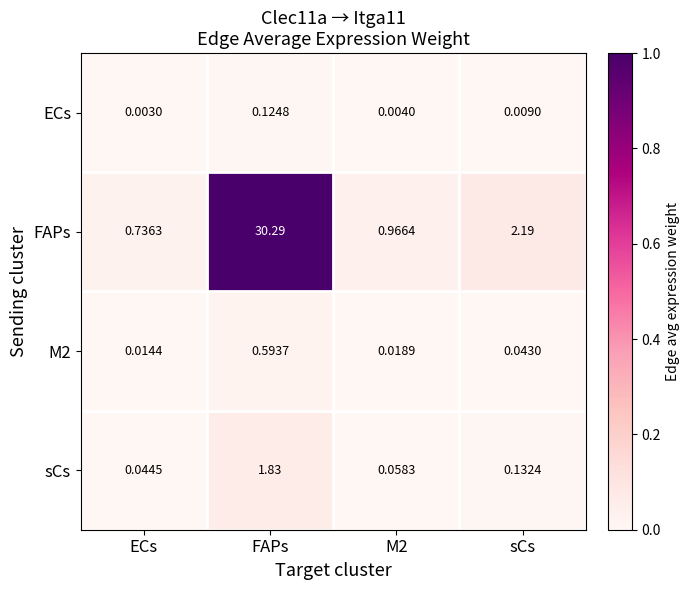

Which series has the widest spread of values?

FAPs